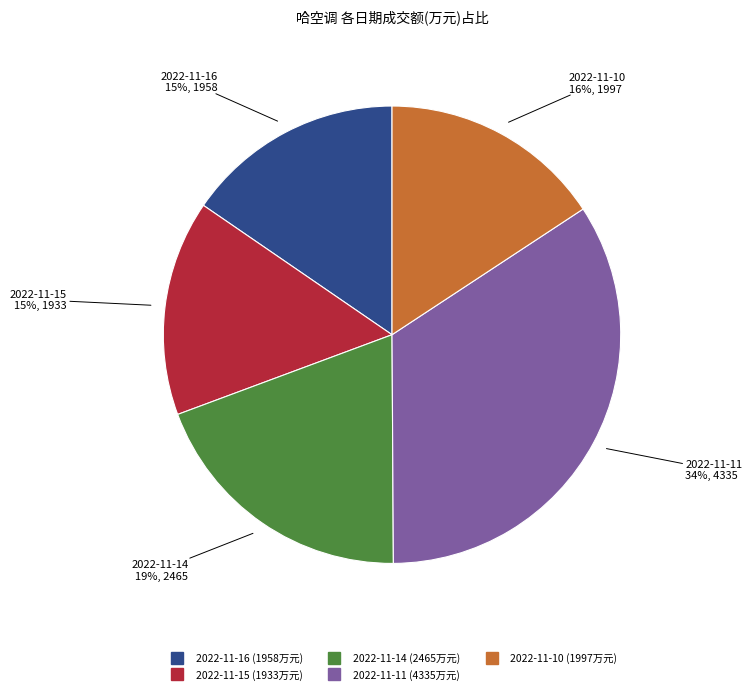

To the nearest percent, what is the average slice percentage?

20%